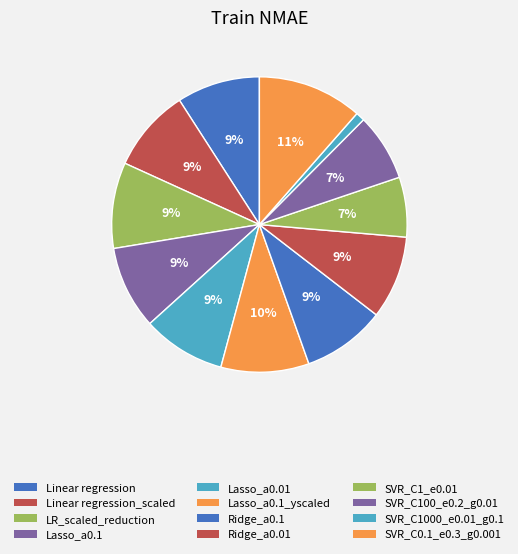

How many slices are in this pie chart?

12